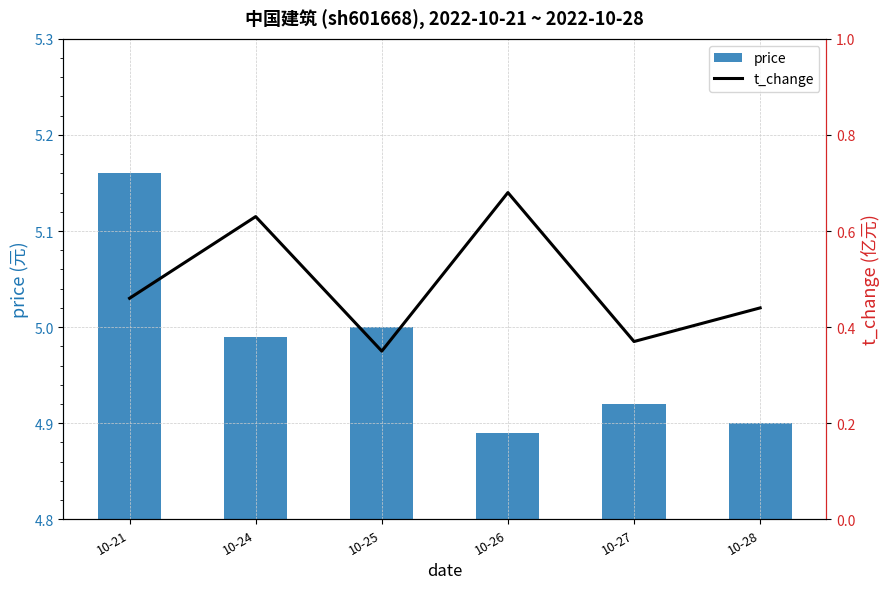

Reading right to left, what are all the values shown in this chart?

price: 4.9	4.9	4.9	5.0	5.0	5.2
t_change: 0.4	0.4	0.7	0.3	0.6	0.5